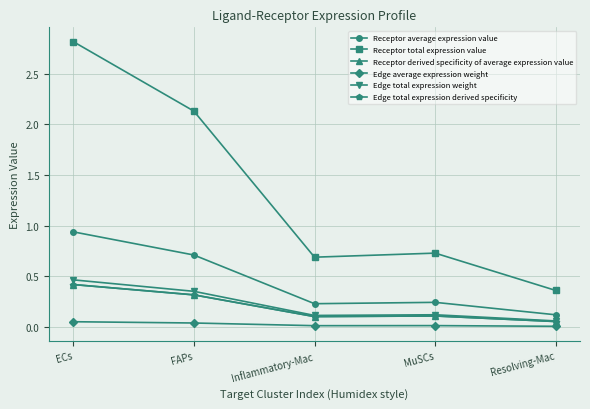

Is this an area chart (filled region under the line)?

No